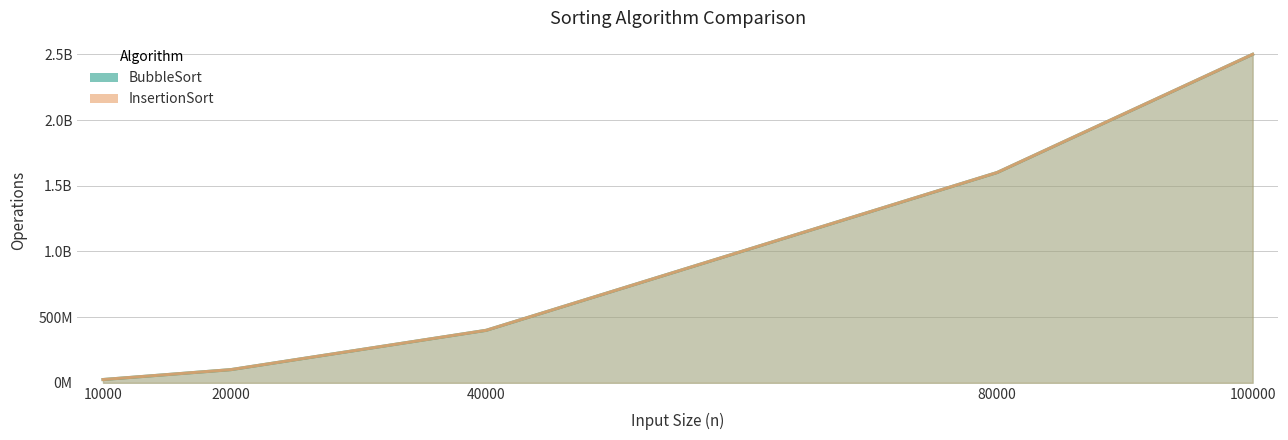

At which label does BubbleSort first exceed 399625716?

80000